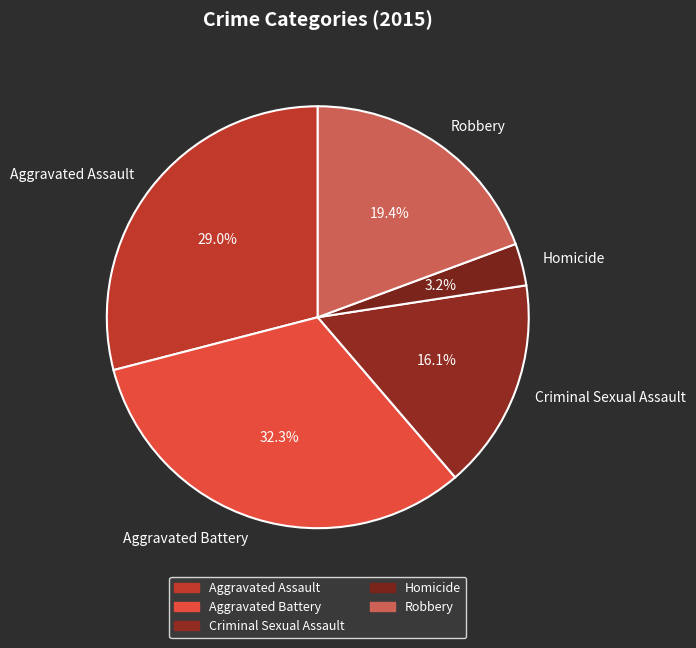

How many slices are in this pie chart?

5